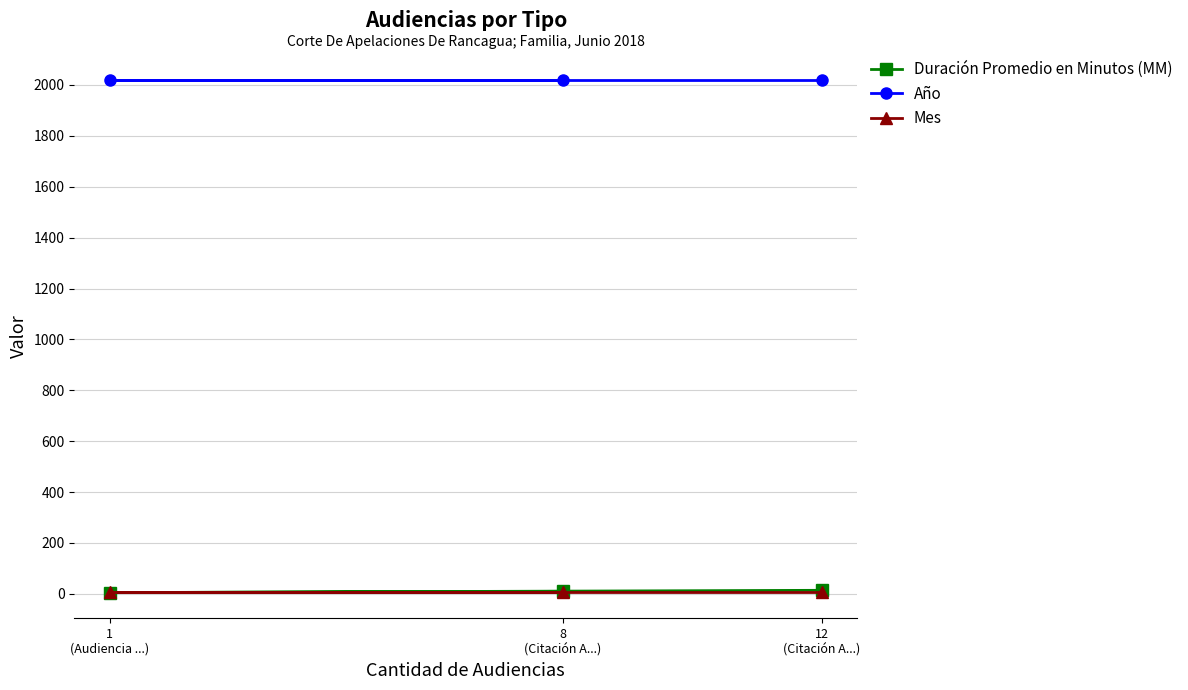

List the labels in order of Mes value, smallest first.

12
(Citación A...), 1
(Audiencia ...), 8
(Citación A...)